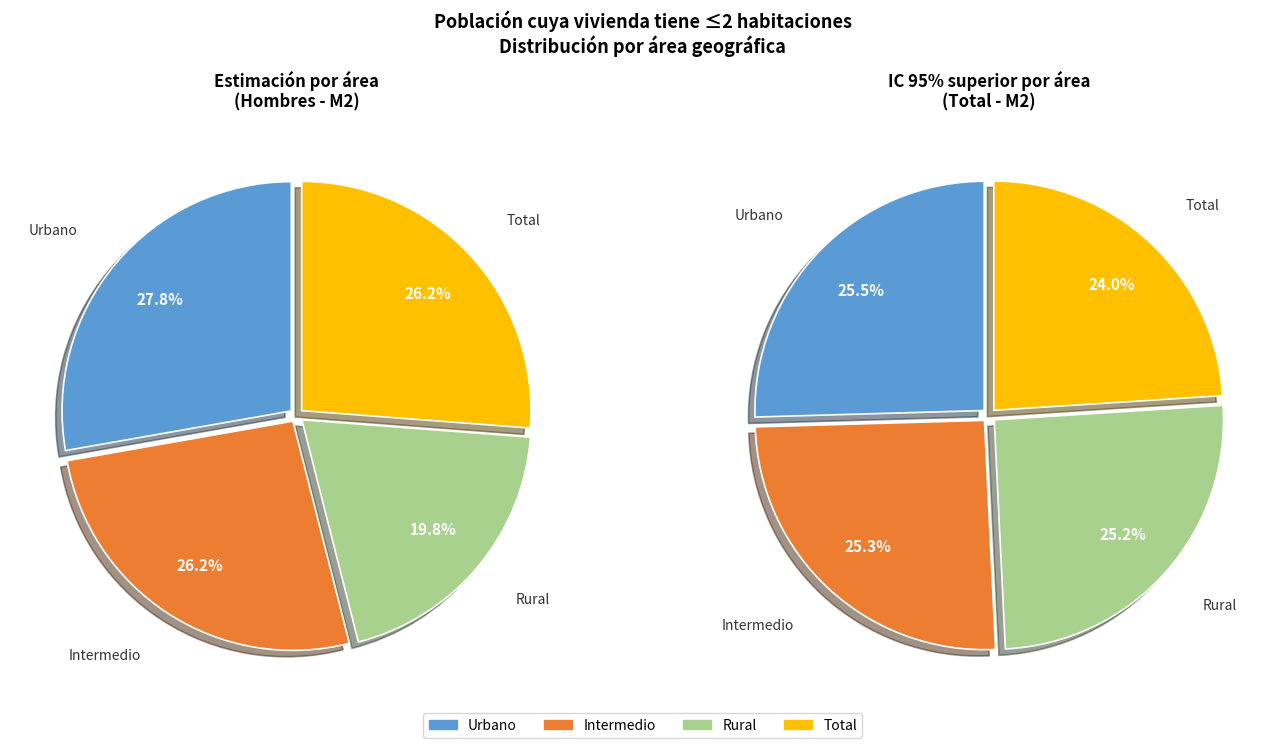

Combined, what portion of the pie is Rural and Intermedio?

46.0%